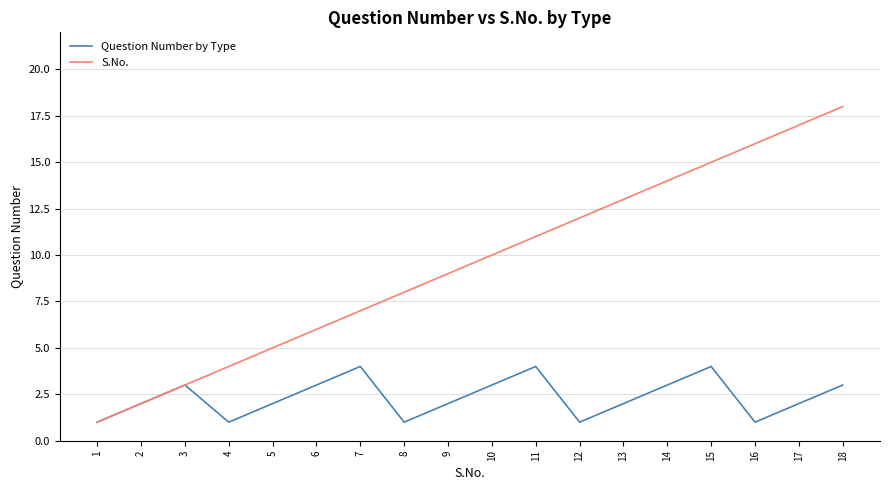

What is the sum of the Question Number by Type values at 3 and 4?

4